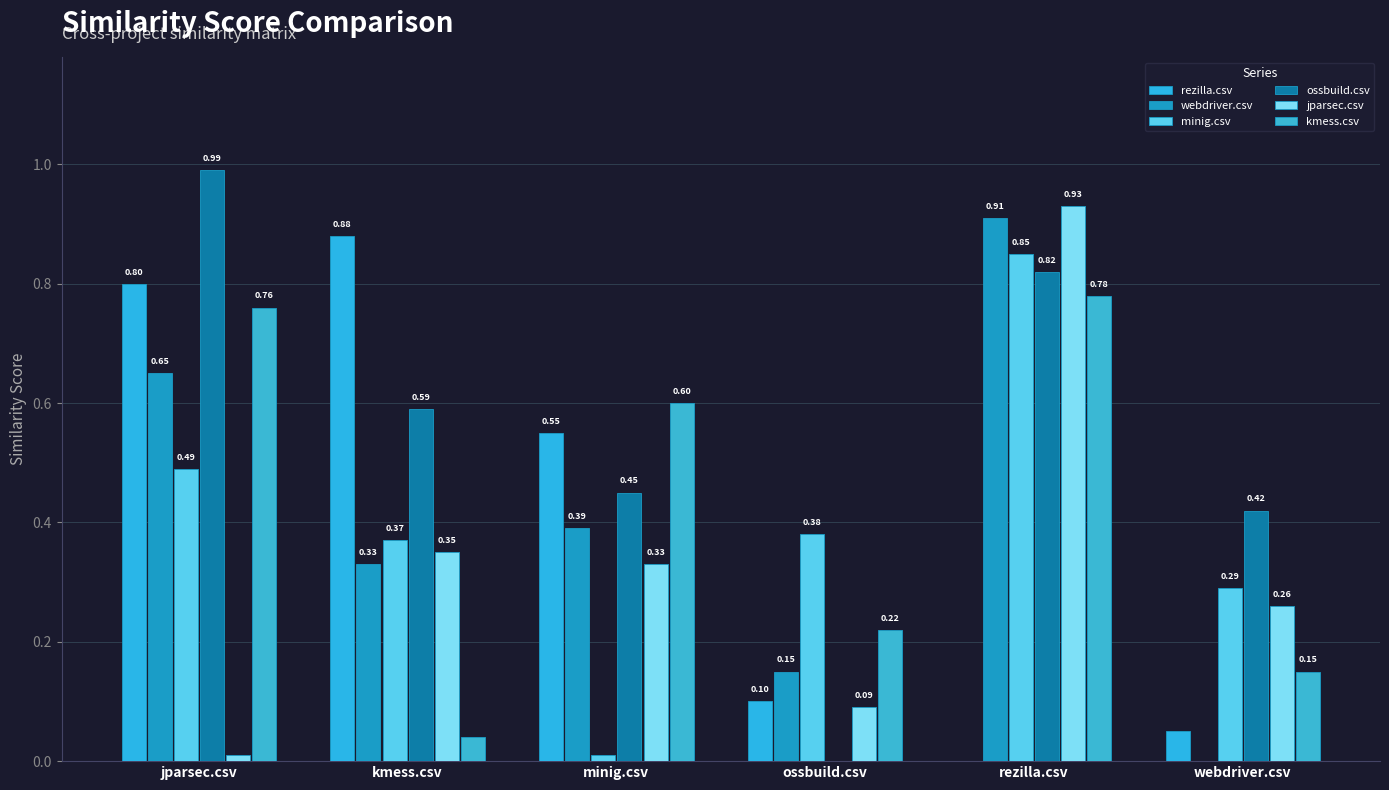

Are the bars grouped side by side (vs. stacked)?

Yes